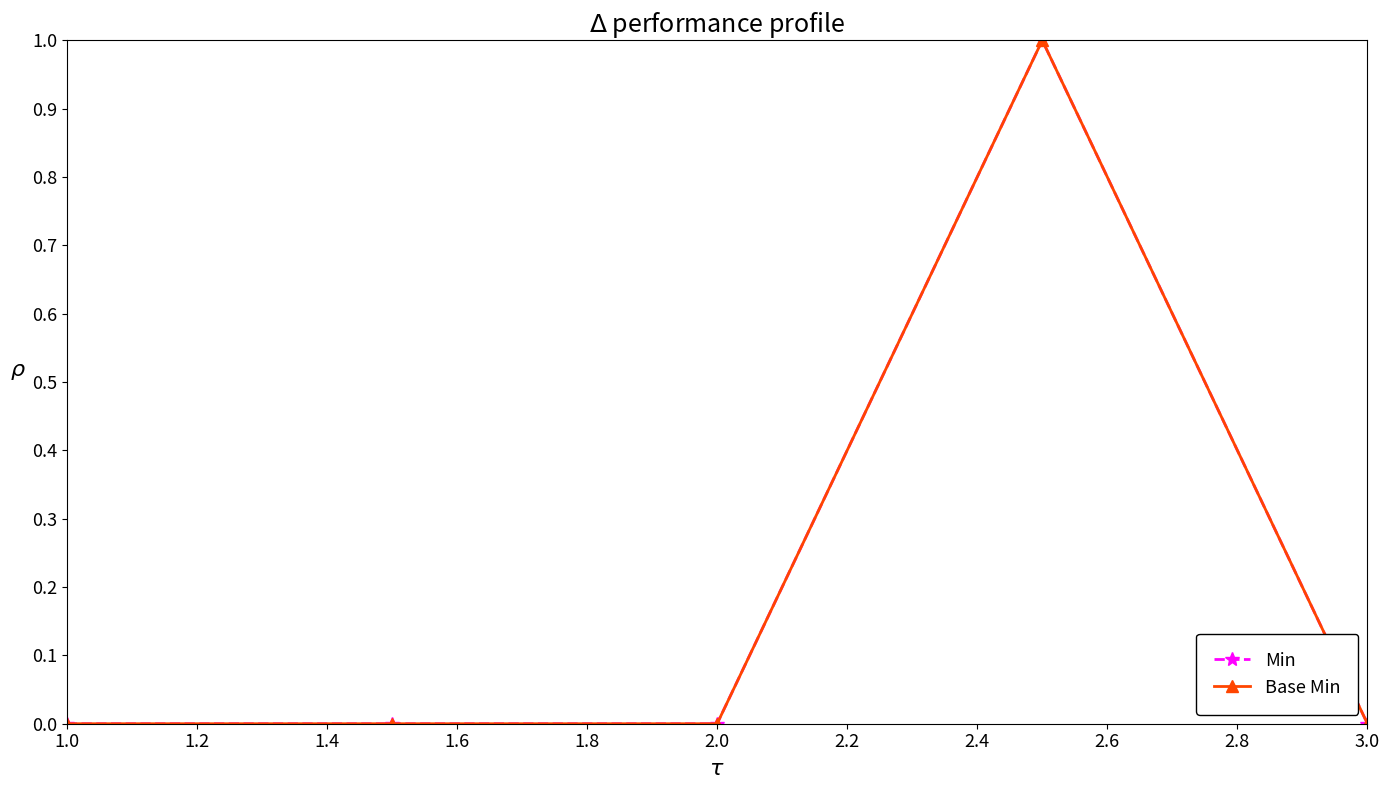

How many lines are shown in the chart?

2